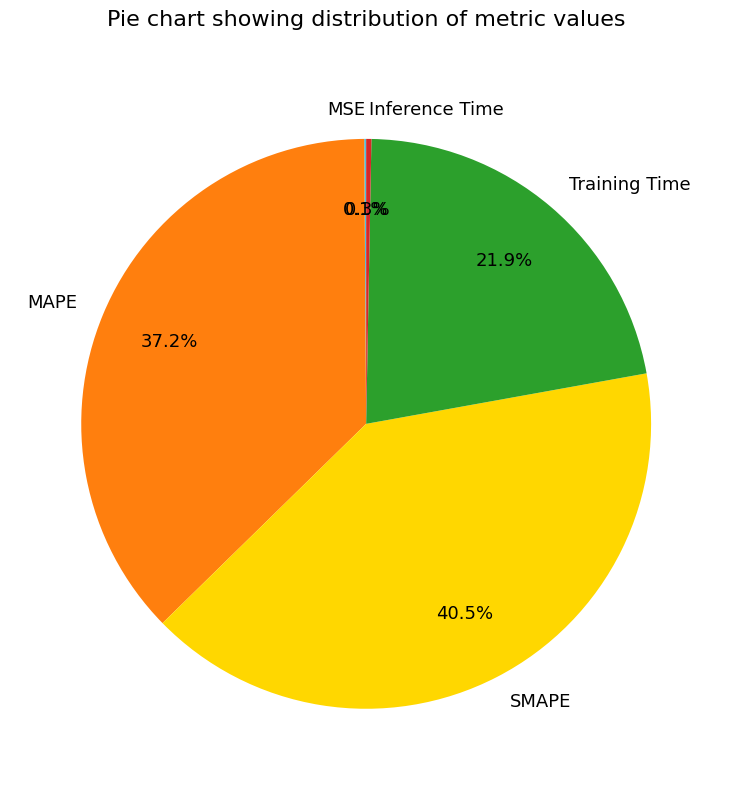

What is the largest slice in the pie chart?

SMAPE